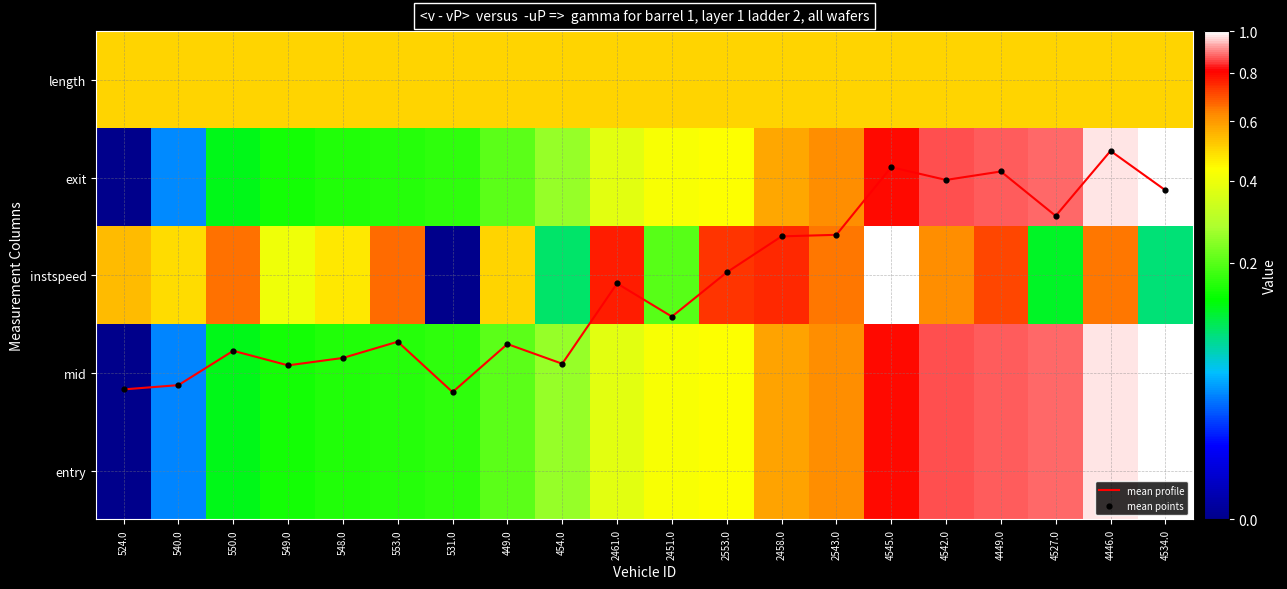

At how many categories does at least one series exceed 1?

17